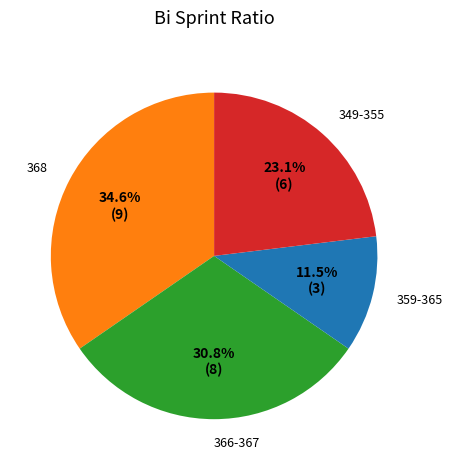

Which category has the smallest portion of the pie?

359-365